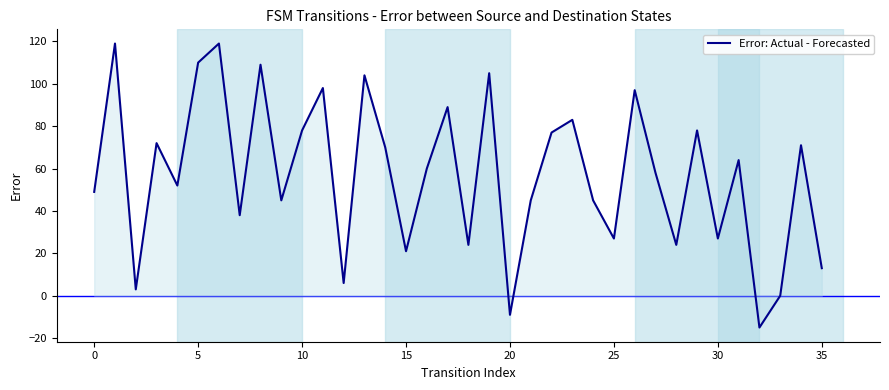

What is the greatest value displayed?

119